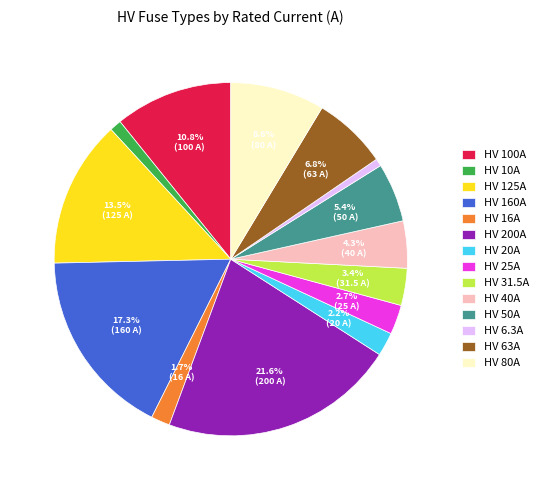

To the nearest percent, what portion does HV 6.3A represent?

1%